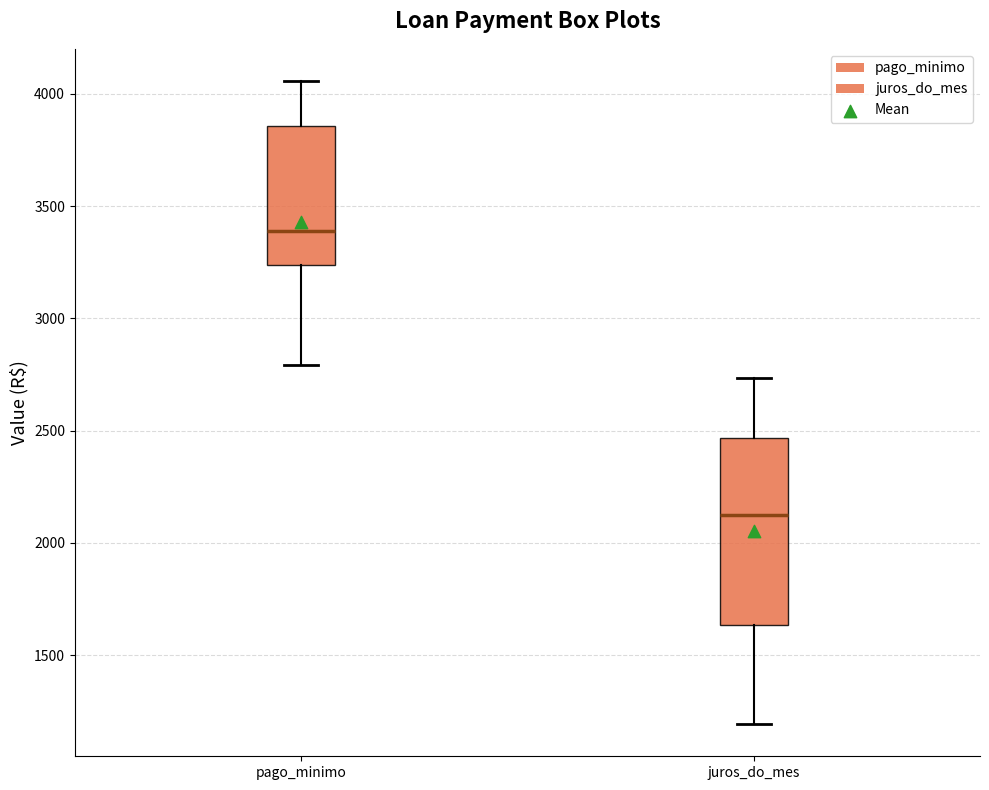

Comparing the boxes themselves (not the whiskers), which one is the tallest?

juros_do_mes